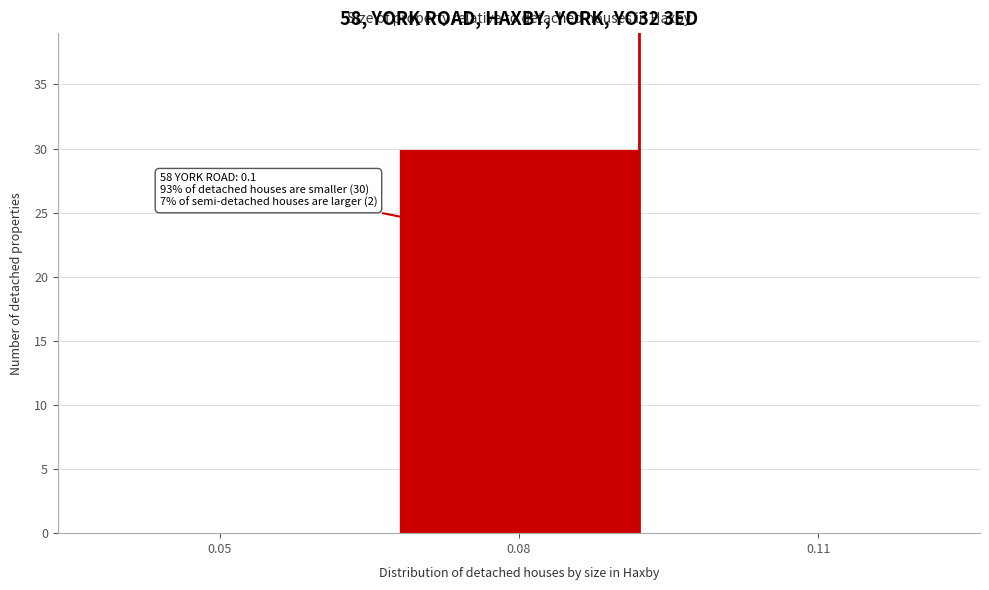

Reading left to right, extract all data points from this chart.

0.05=0	0.08=30	0.11=0